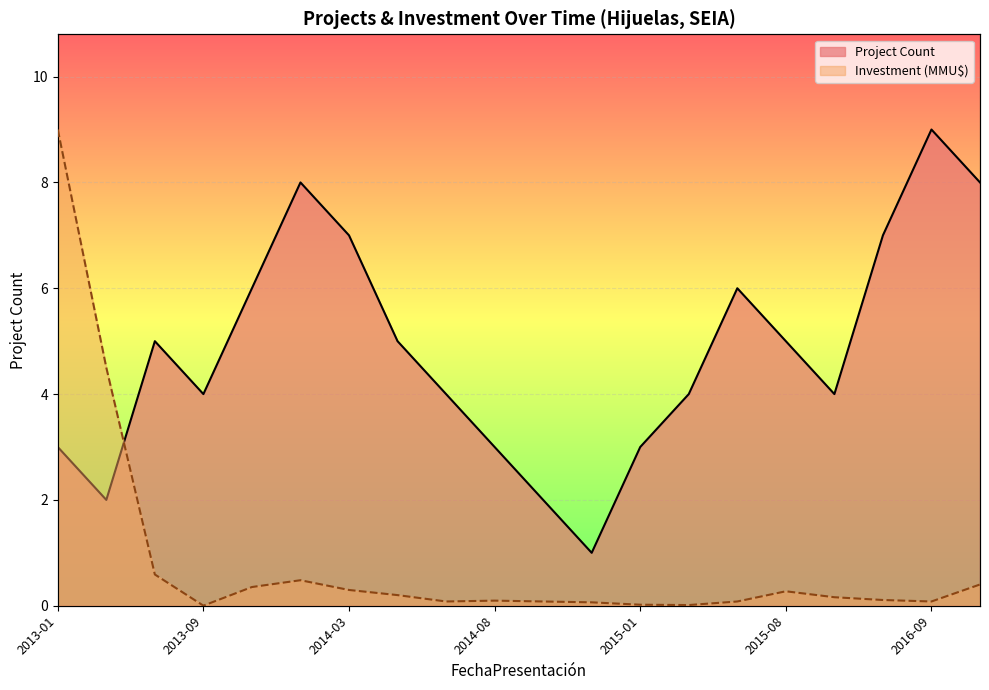

What is the difference between the second highest and minimum values in the Project Count series?

7.0